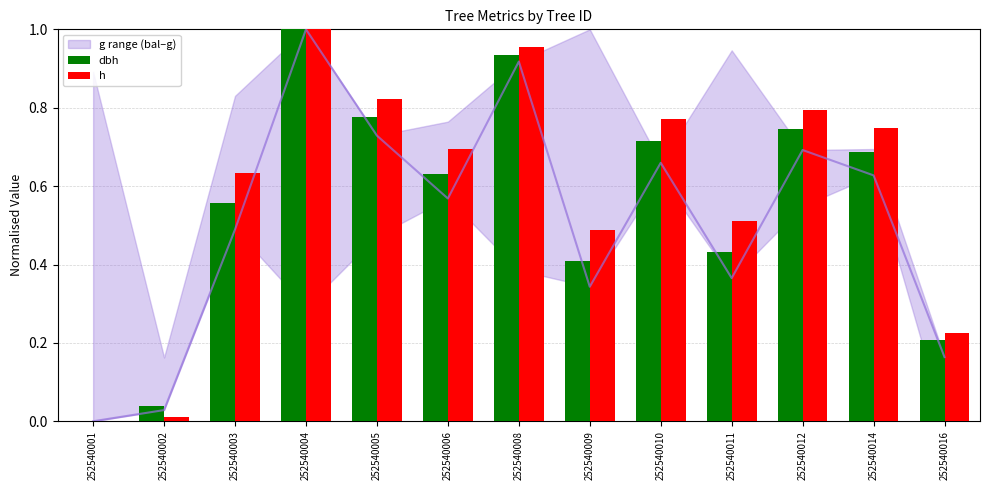

At how many categories does at least one series exceed 0?

12